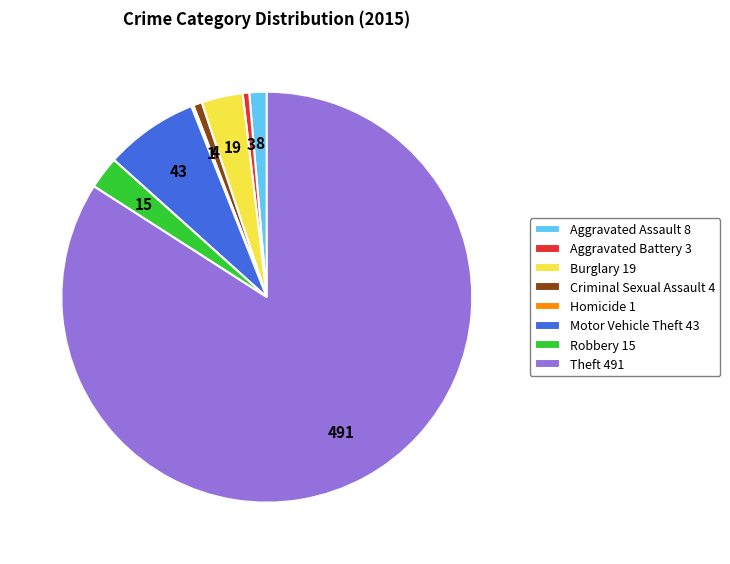

Do Aggravated Battery 3 and Aggravated Assault 8 together represent more than half of the pie?

No